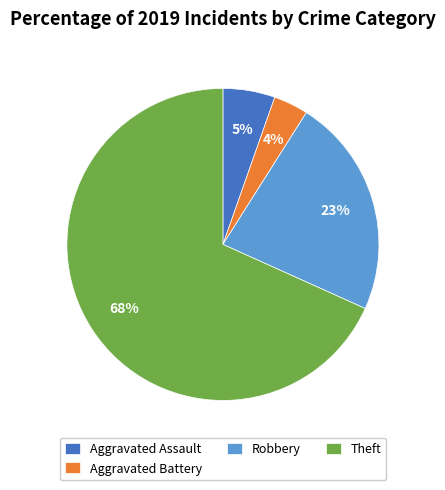

To the nearest percent, what is the combined percentage of Aggravated Assault and Aggravated Battery?

9%